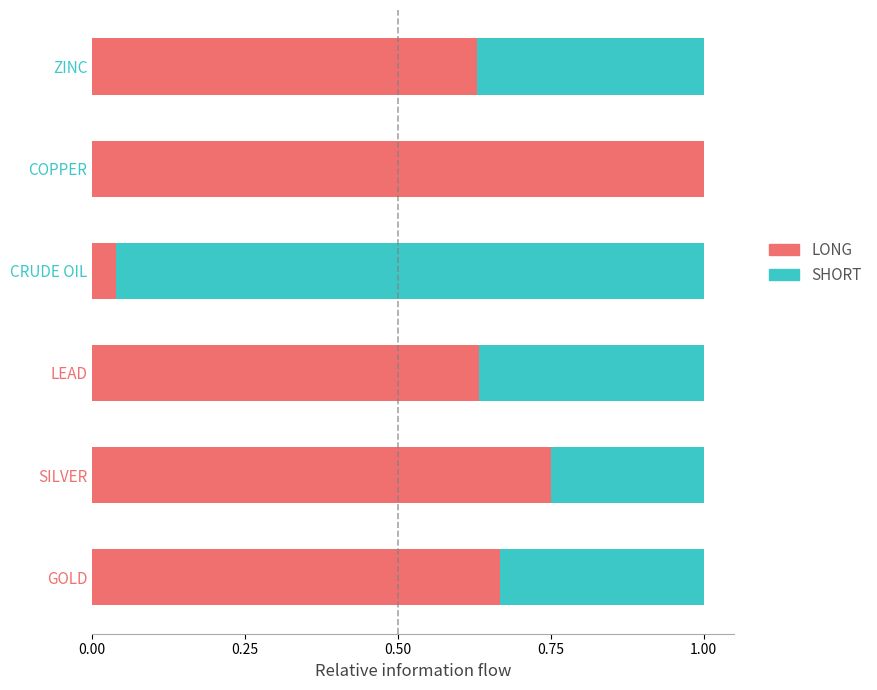

What is the sum of the LONG values at SILVER and ZINC?

1.4